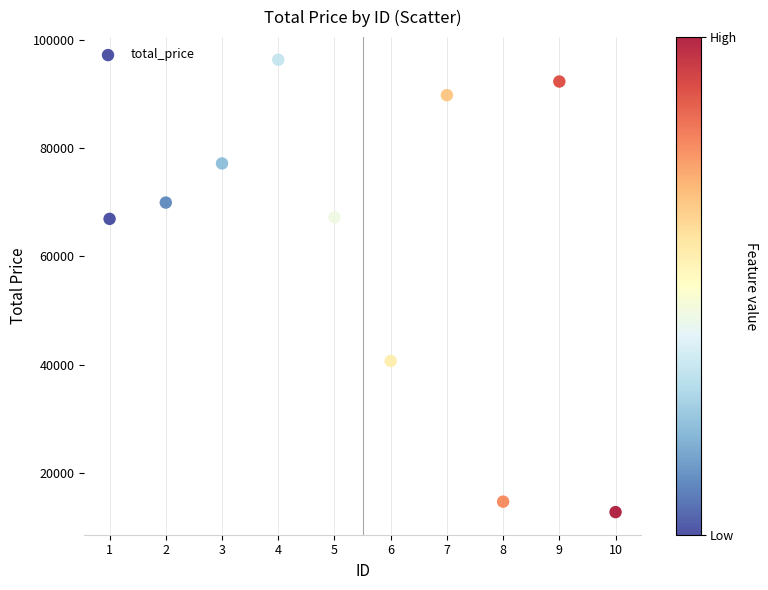

What is the range of Y values (max minus min)?

83647